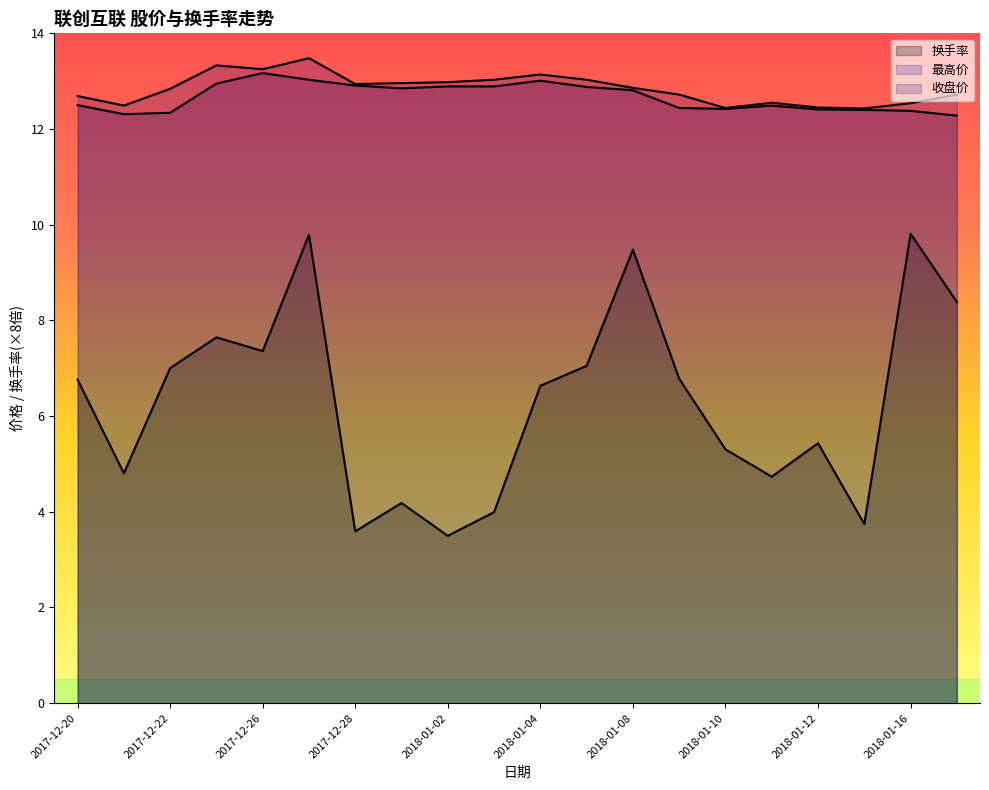

In 最高价, how many points are lower than both neighbors (excluding endpoints)?

5